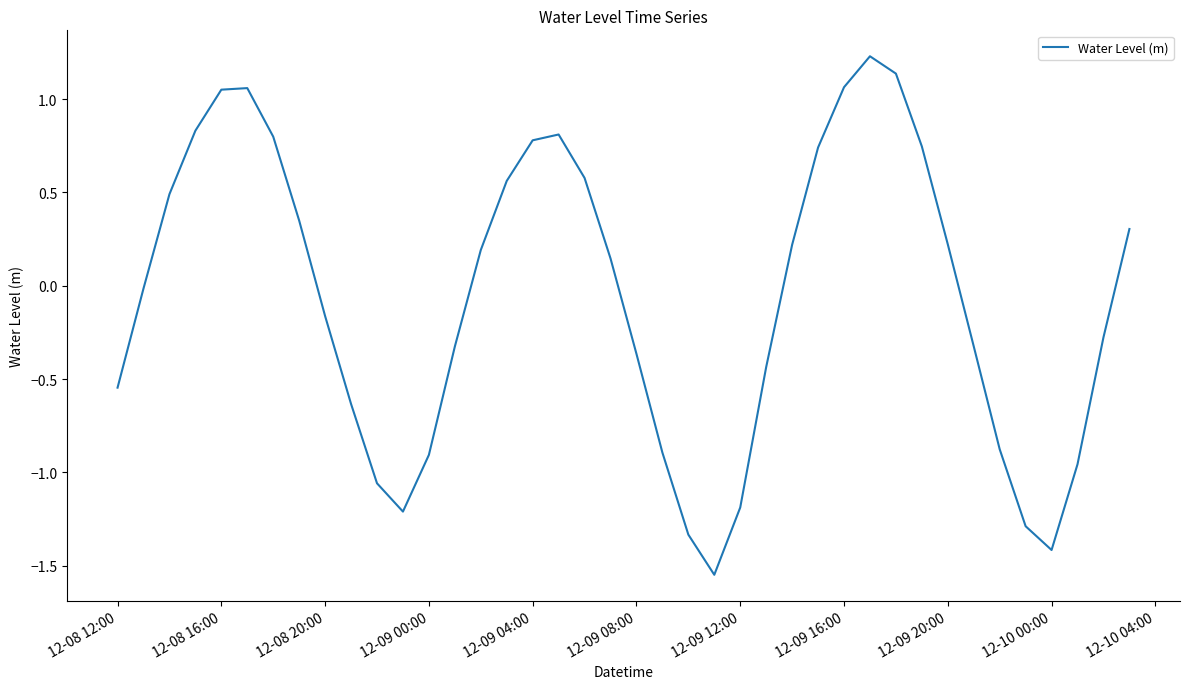

What is the average value?

-0.1